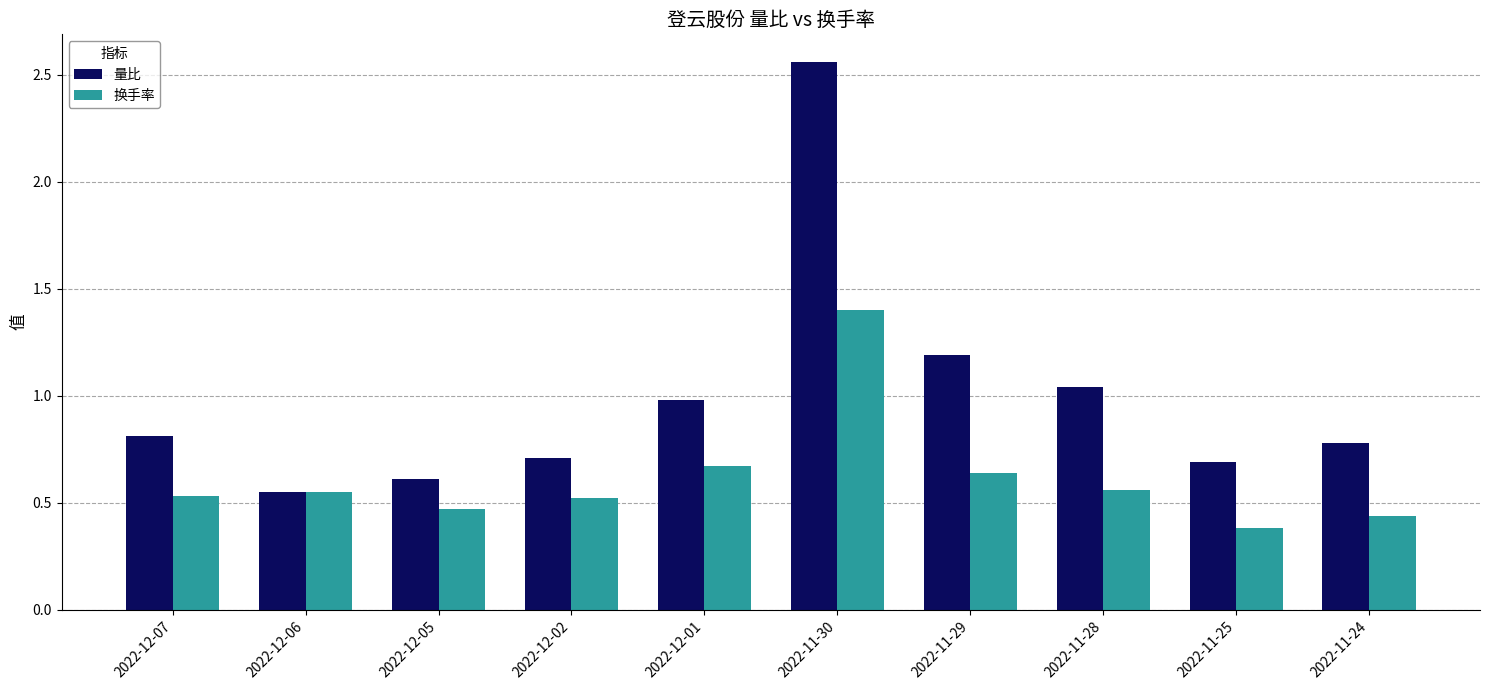

What is the sum of the 量比 values at 2022-11-30 and 2022-12-05?

3.2